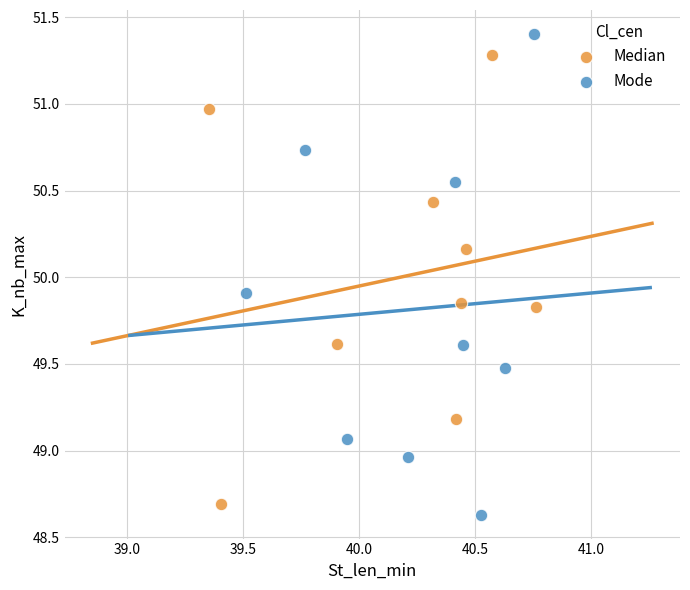

What are all the series names shown in the legend?

Median, Mode